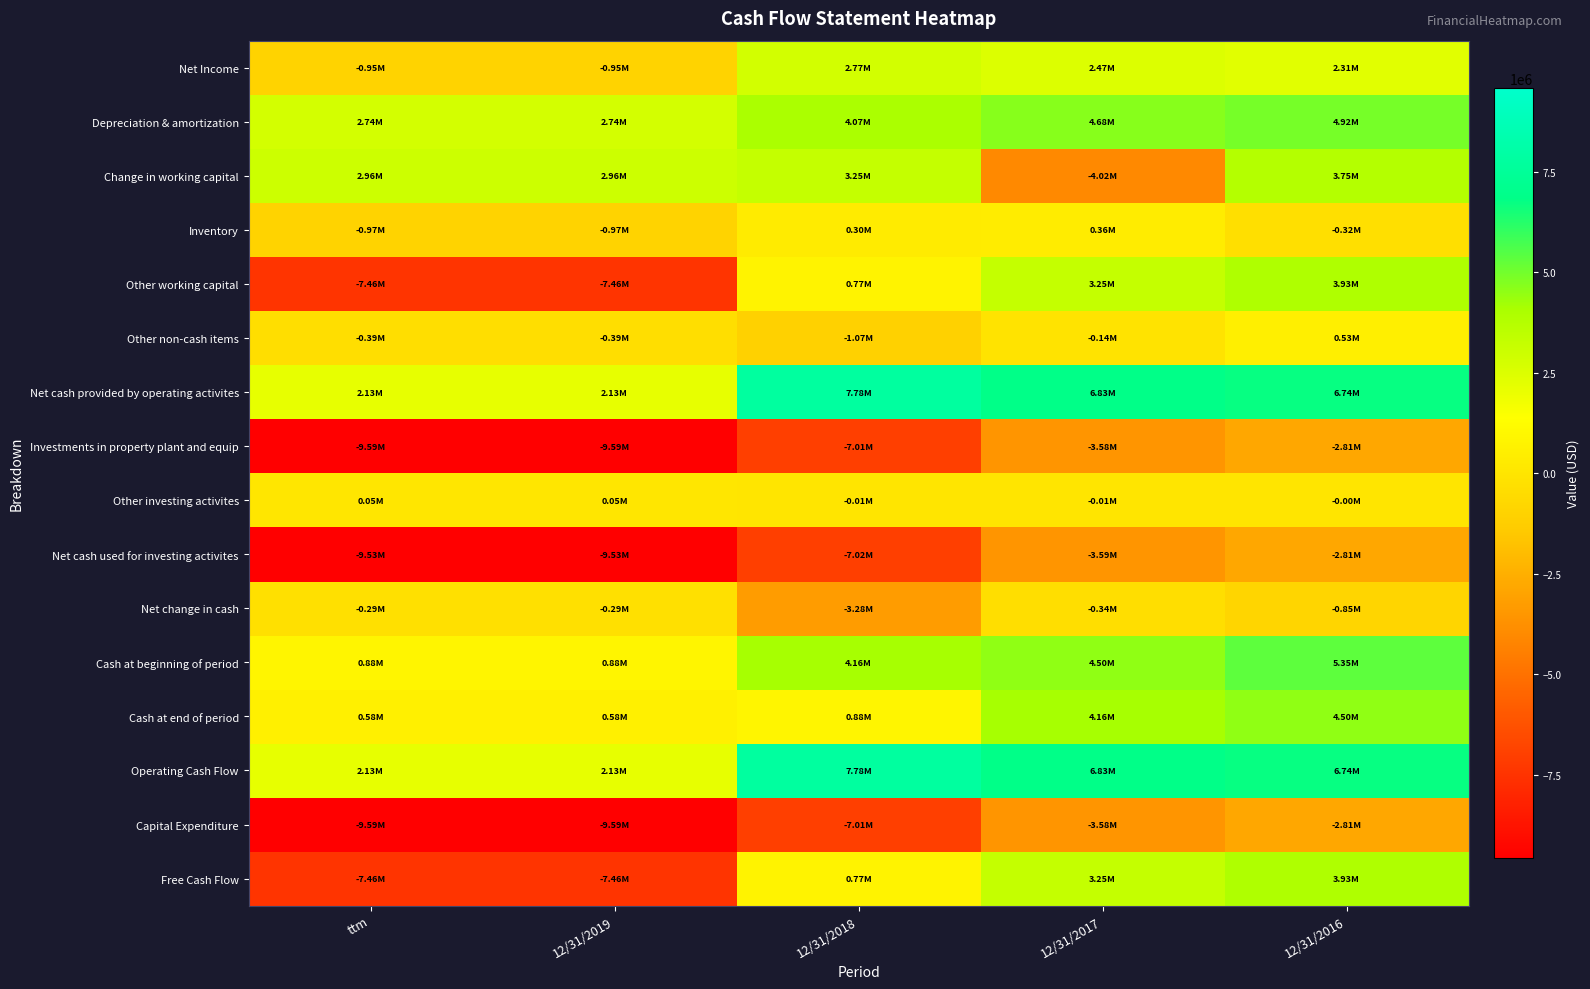

Rank the series at 12/31/2018 from lowest to highest value.

Net cash used for investing activites, Investments in property plant and equip, Capital Expenditure, Net change in cash, Other non-cash items, Other investing activites, Inventory, Other working capital, Free Cash Flow, Cash at end of period, Net Income, Change in working capital, Depreciation & amortization, Cash at beginning of period, Net cash provided by operating activites, Operating Cash Flow